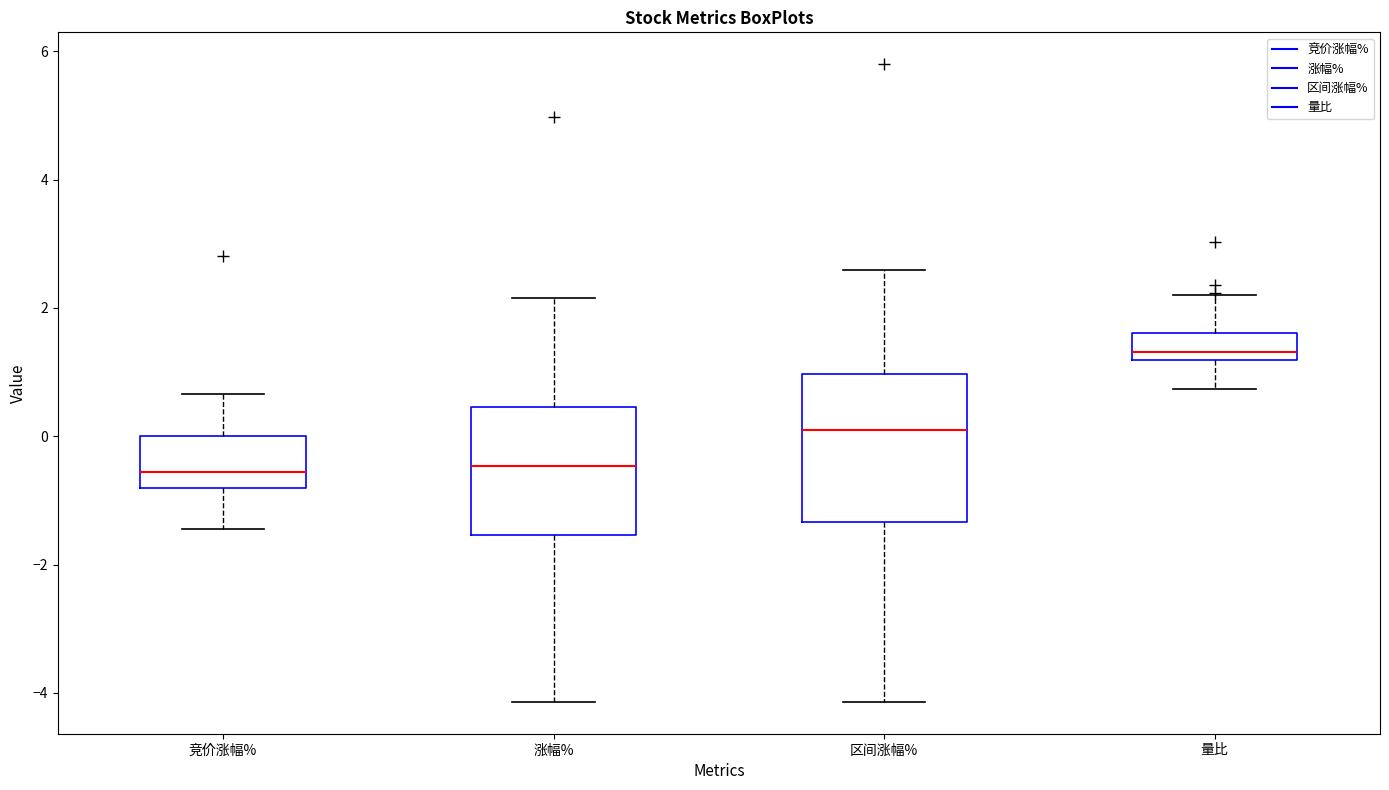

Comparing the boxes themselves (not the whiskers), which one is the tallest?

区间涨幅%